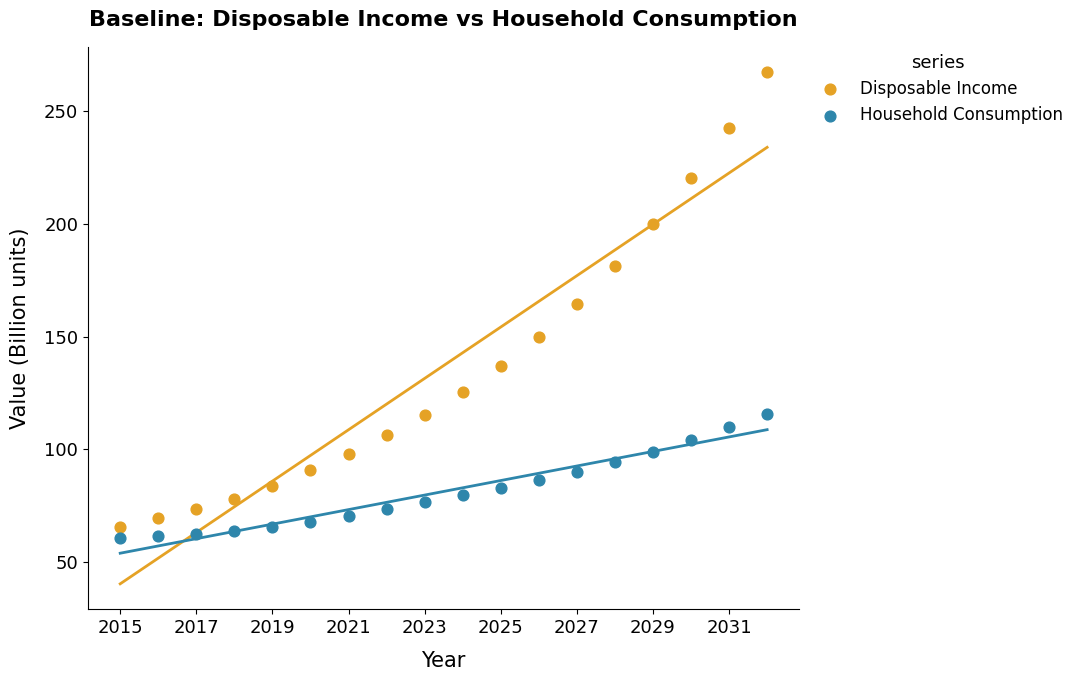

Which series reaches the maximum Y coordinate?

Disposable Income